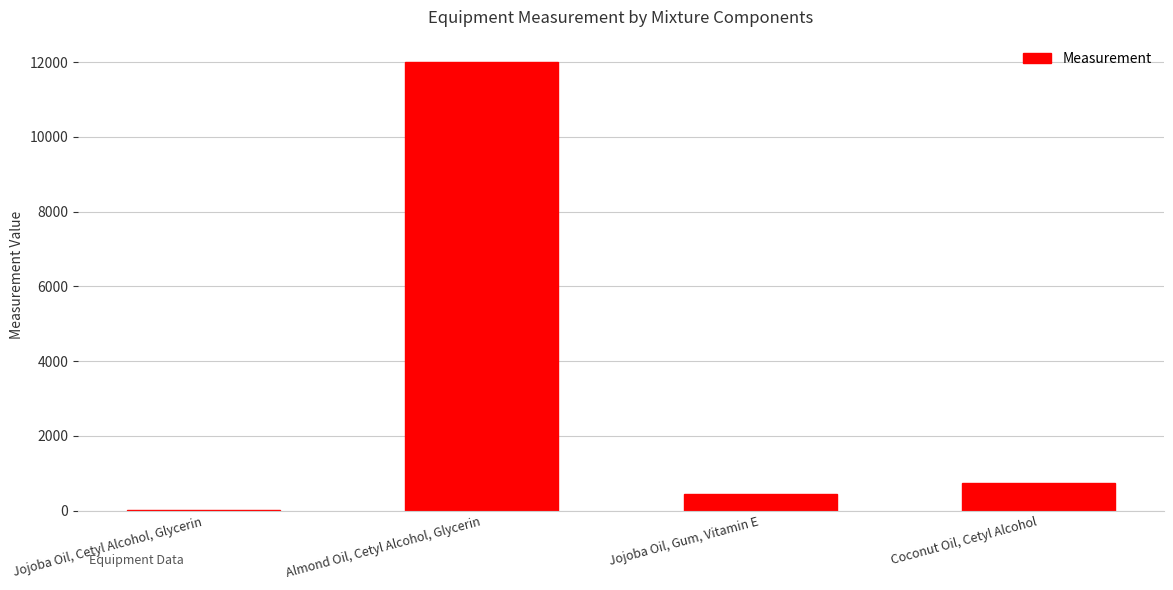

Count the number of categories in the chart.

4